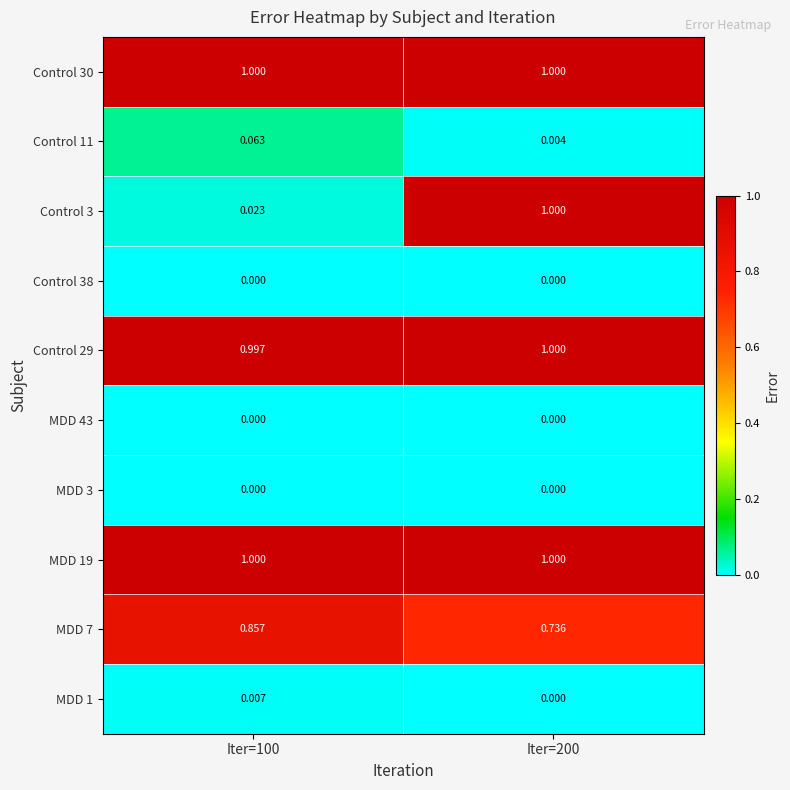

At which category is the sum across all series the highest?

Iter=200